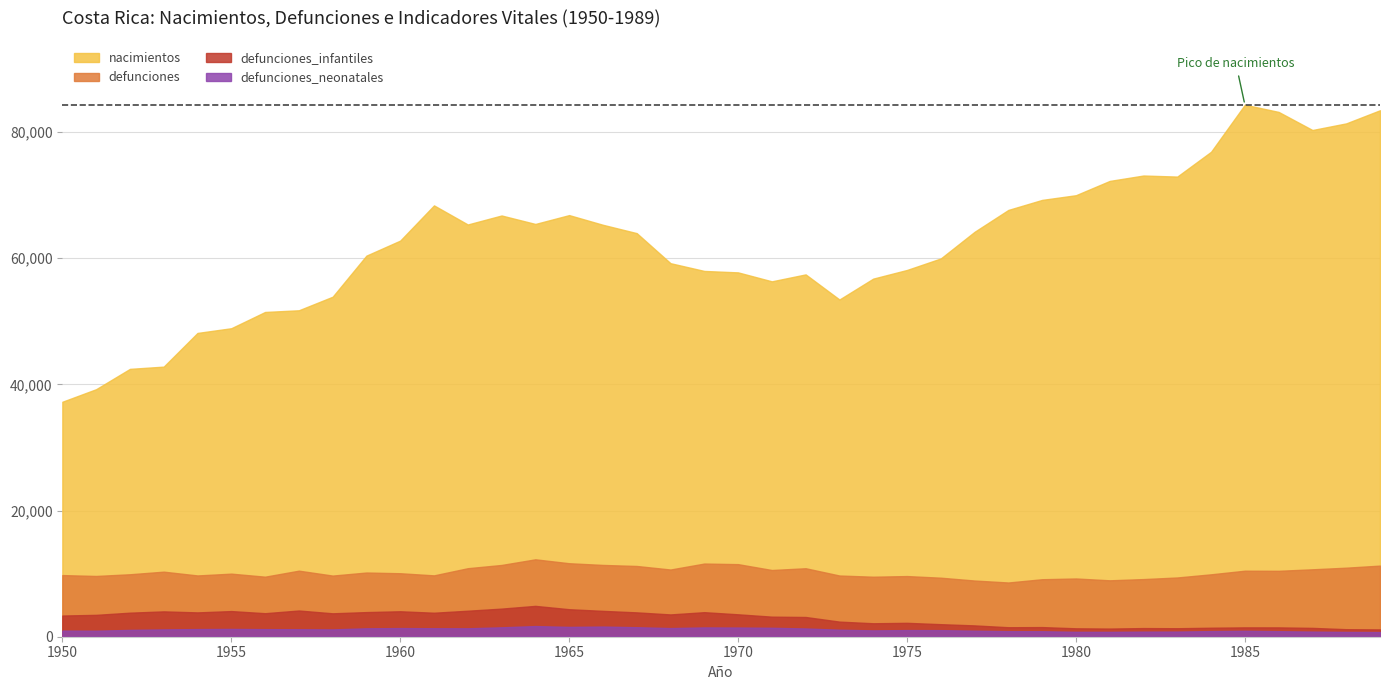

True or false: nacimientos has a value of 66776 at 1963.

True